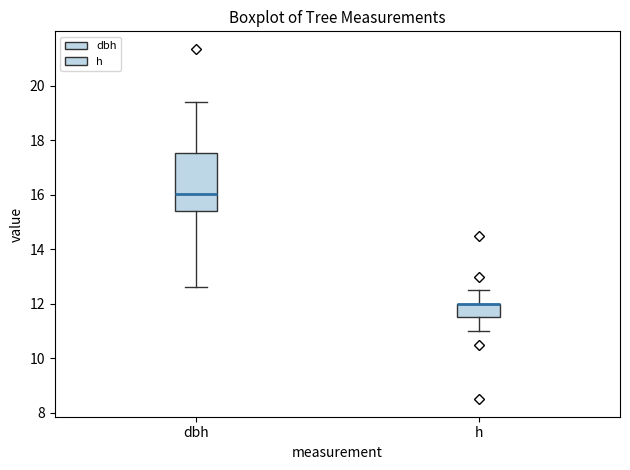

Where is the lower edge of the box for h on the y-axis? The values are not printed on the chart, so give them approximately, as read against the axis.

11.6